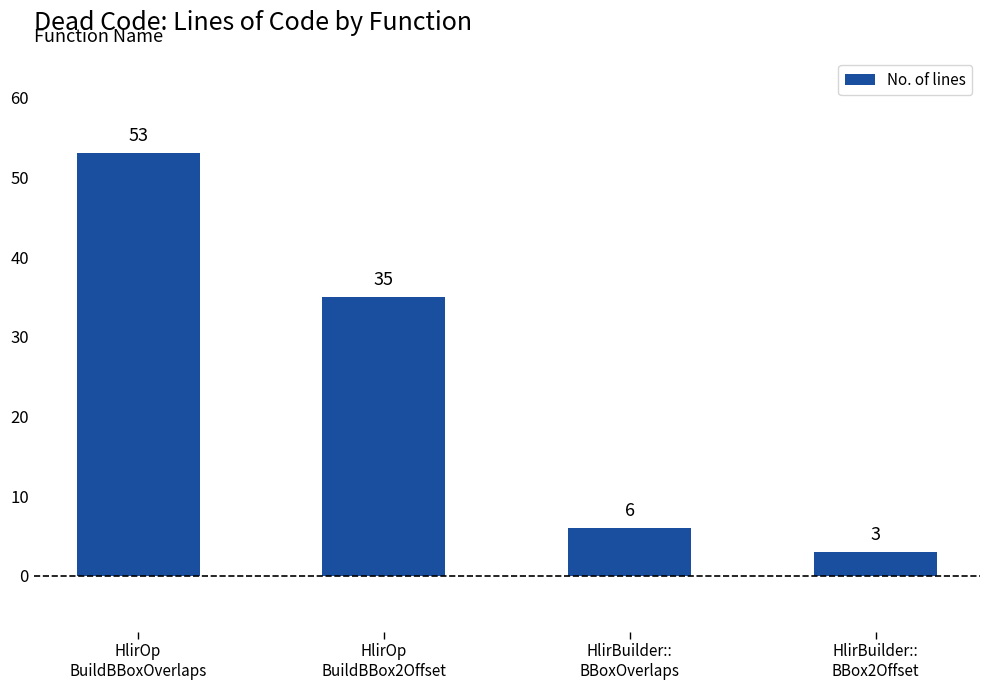

What is the sum of all values?

97